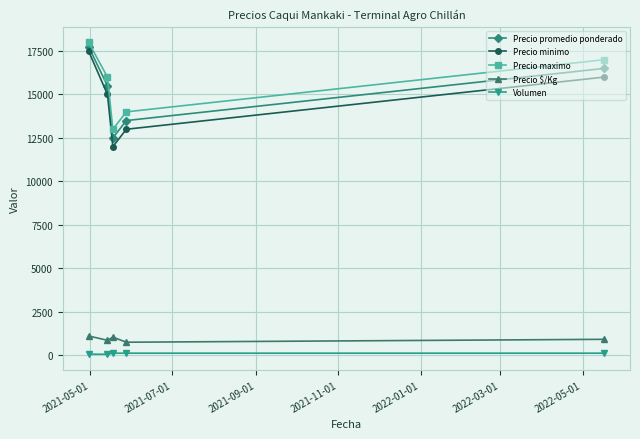

What is the minimum value for Precio minimo?

12000